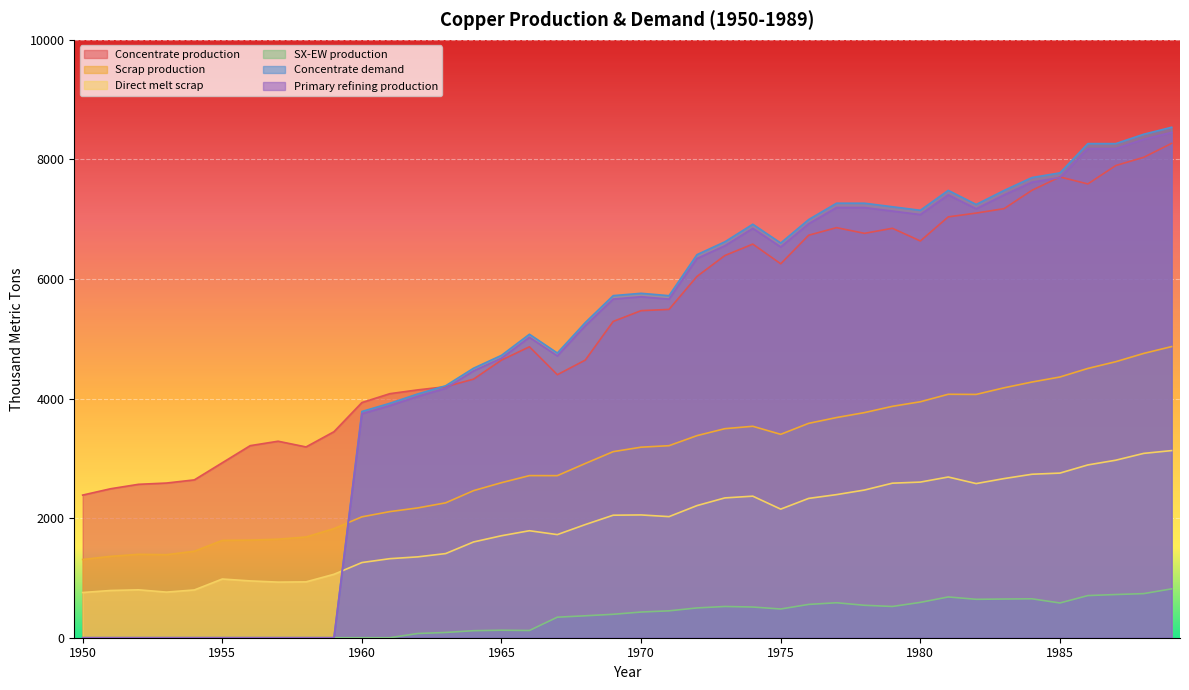

True or false: SX-EW production and Concentrate demand cross at least once.

False